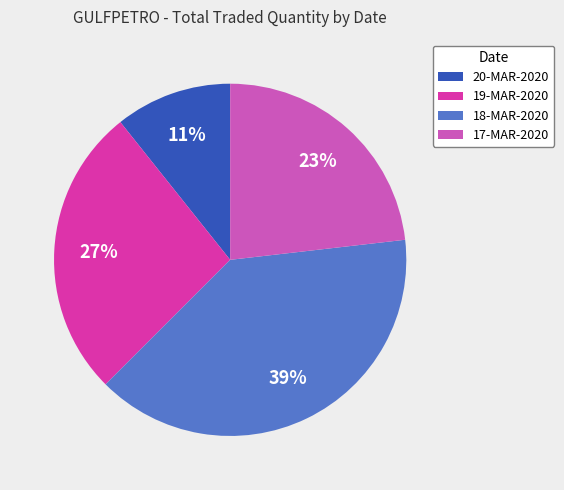

Combined, do 19-MAR-2020 and 18-MAR-2020 account for over 50%?

Yes